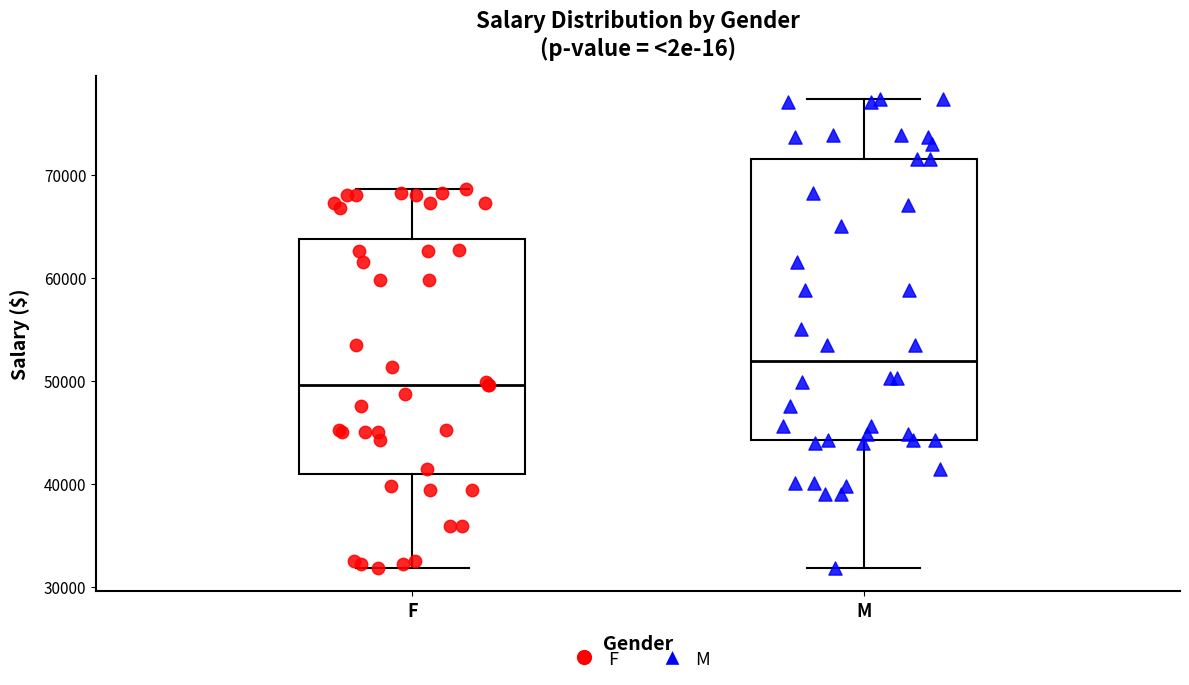

Which box's median line is the highest?

M